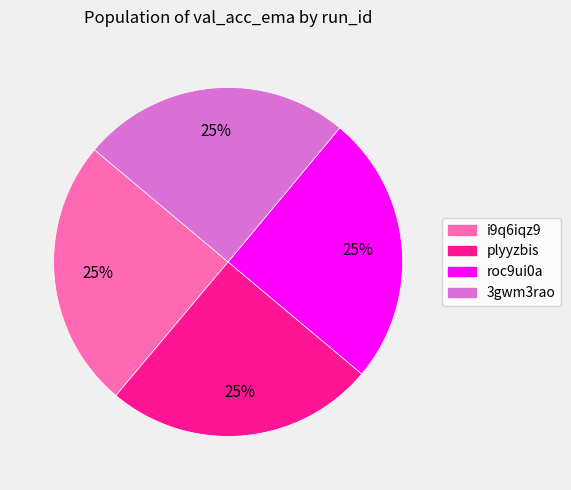

What percentage is the 3gwm3rao slice, to the nearest percent?

25%